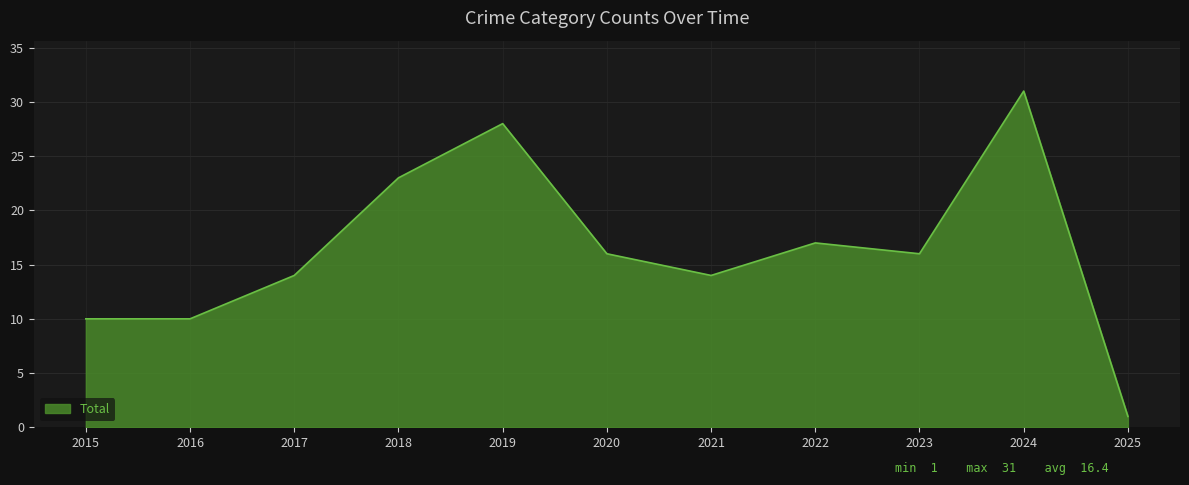

Which label corresponds to the largest value in the chart?

2024